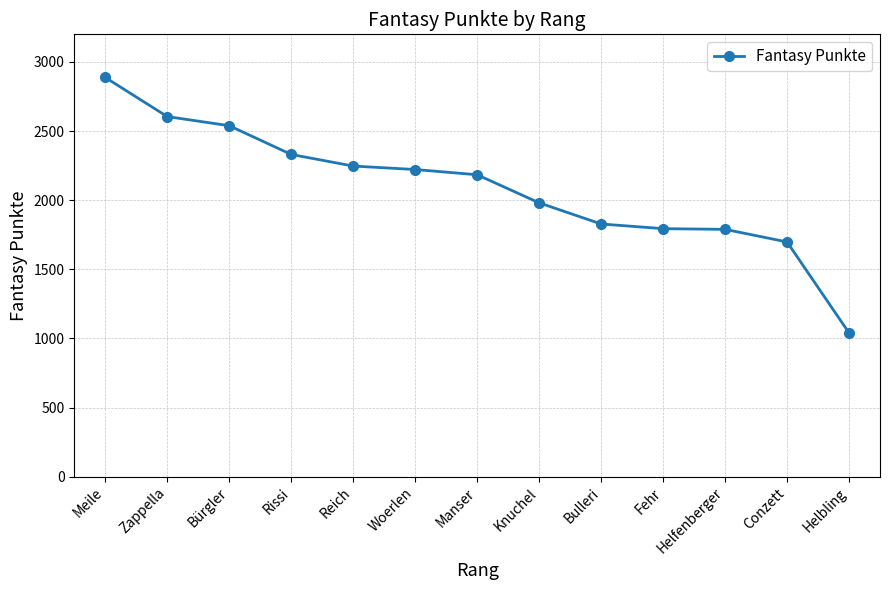

Which category has the lowest value across all series?

Helbling